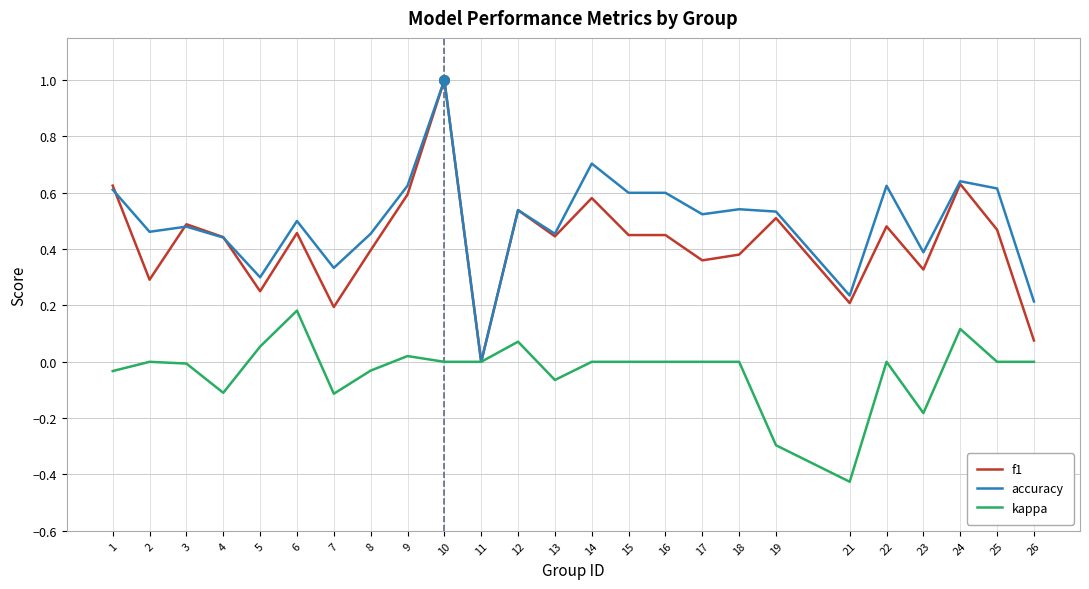

At which category does accuracy reach its first local peak?

3